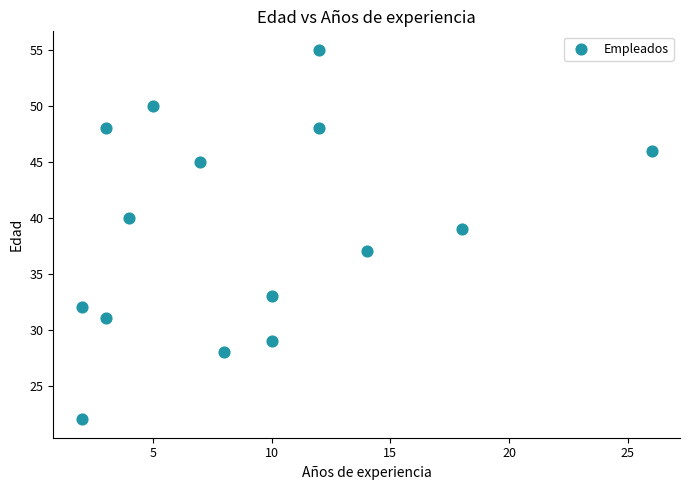

What is the range of Y values (max minus min)?

33